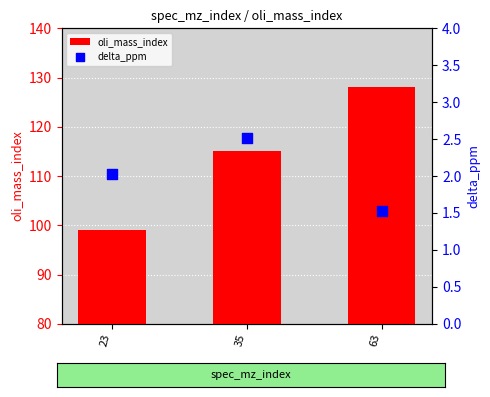

At how many categories does at least one series exceed 79?

3